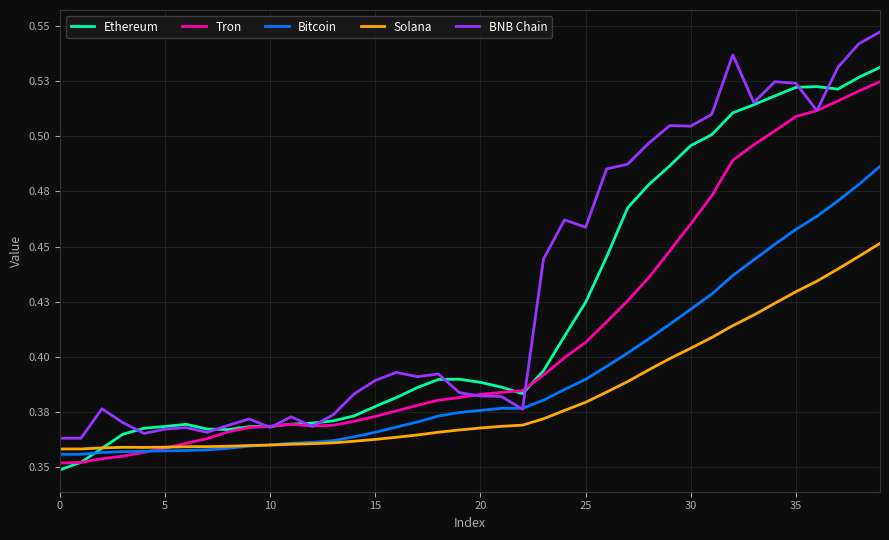

Which series has the largest range (max minus min)?

BNB Chain